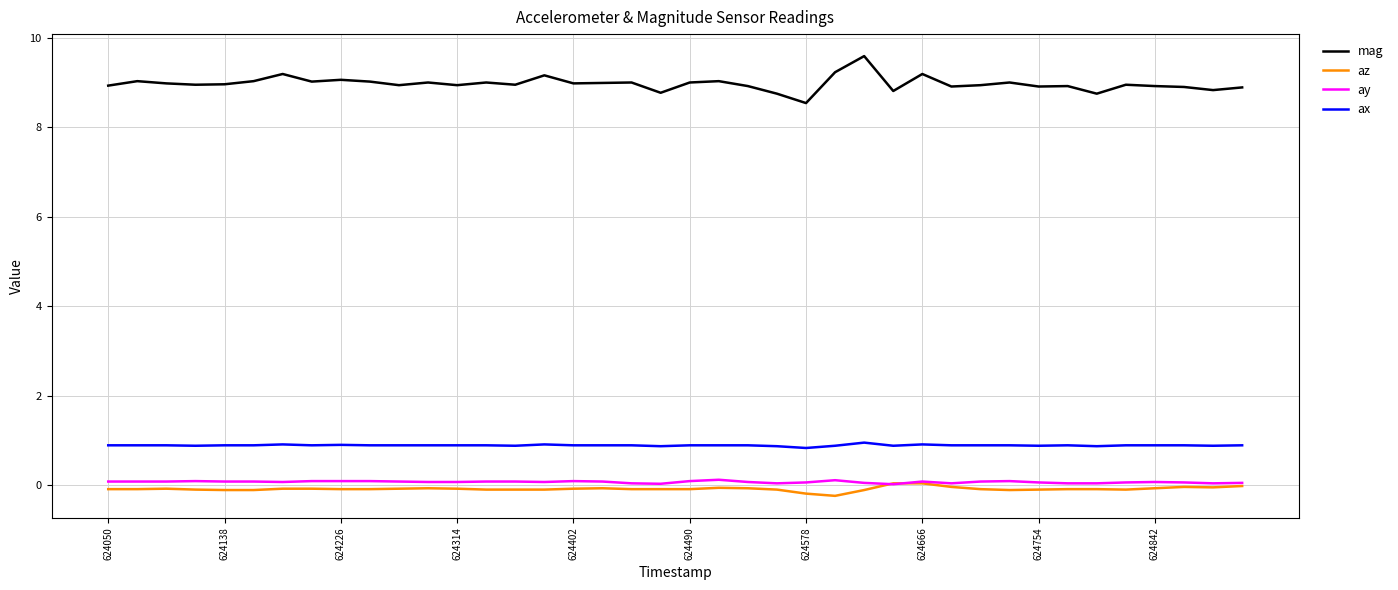

Which series has the largest total across all categories?

mag